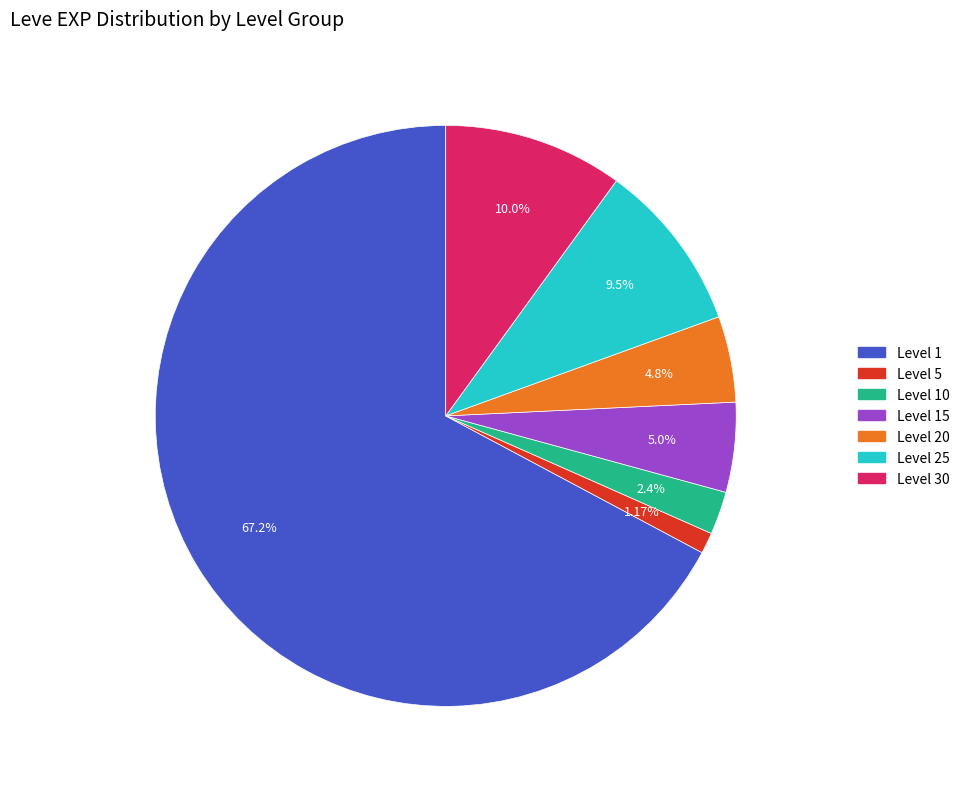

Is there a majority slice in this chart?

Yes